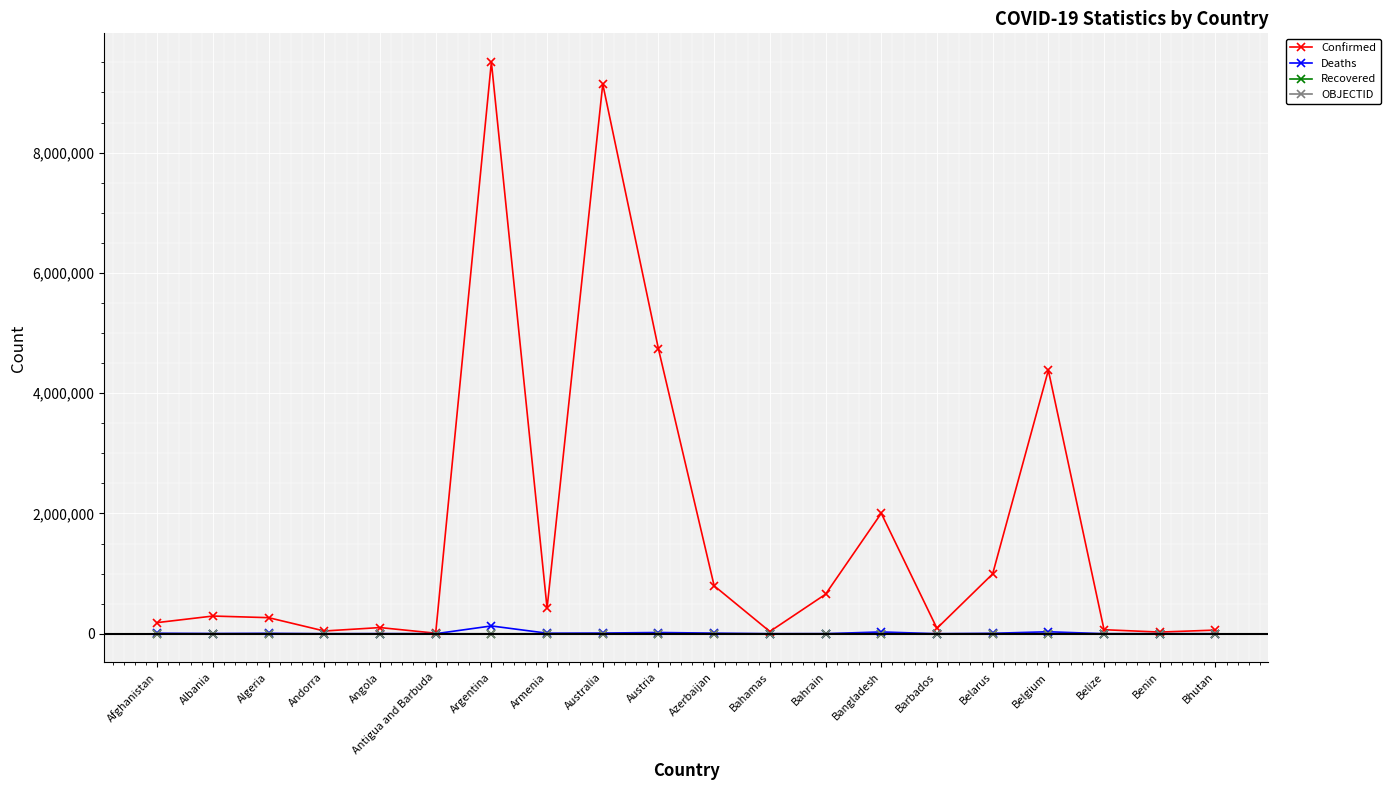

At which category does the chart reach its peak across all series?

Argentina